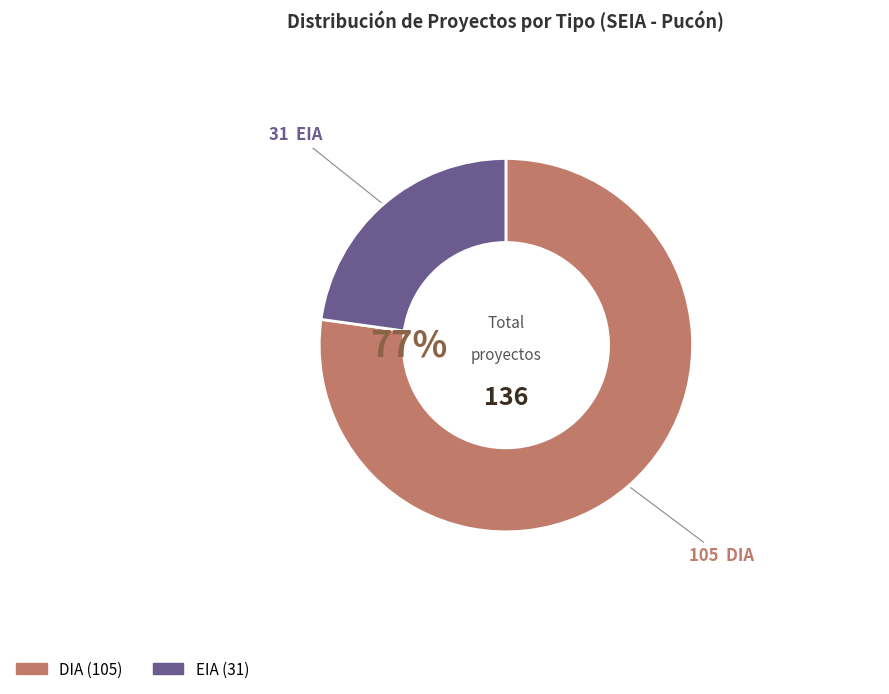

Is it true that EIA is 32% of the pie?

False